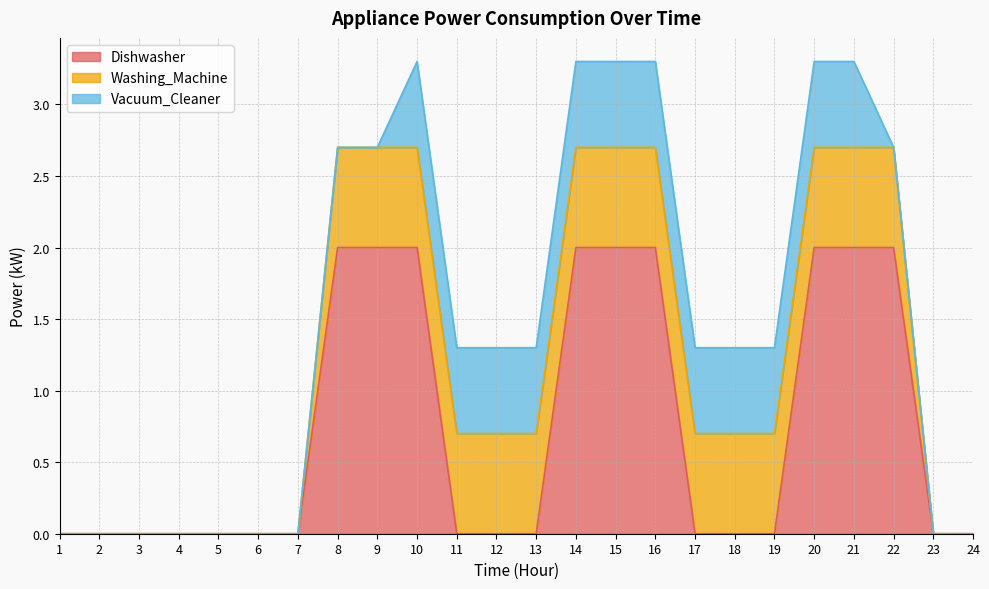

What is the difference between the Dishwasher values at 20 and 3?

2.0